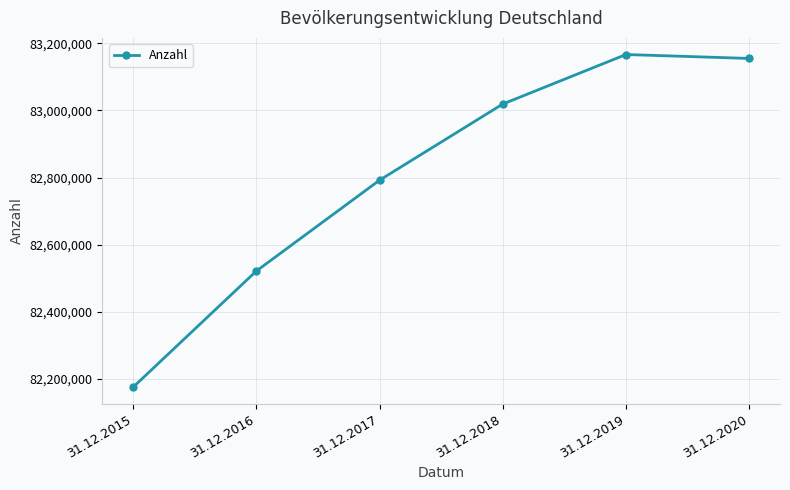

Which has a higher value, 31.12.2020 or 31.12.2019?

31.12.2019